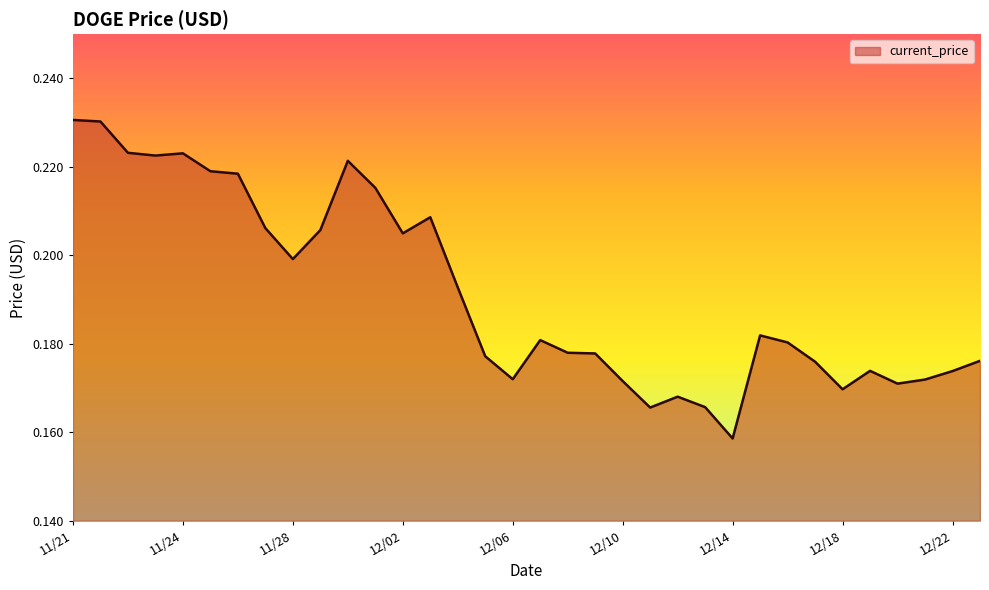

The value at 11/21 is 0.4. True or false?

False